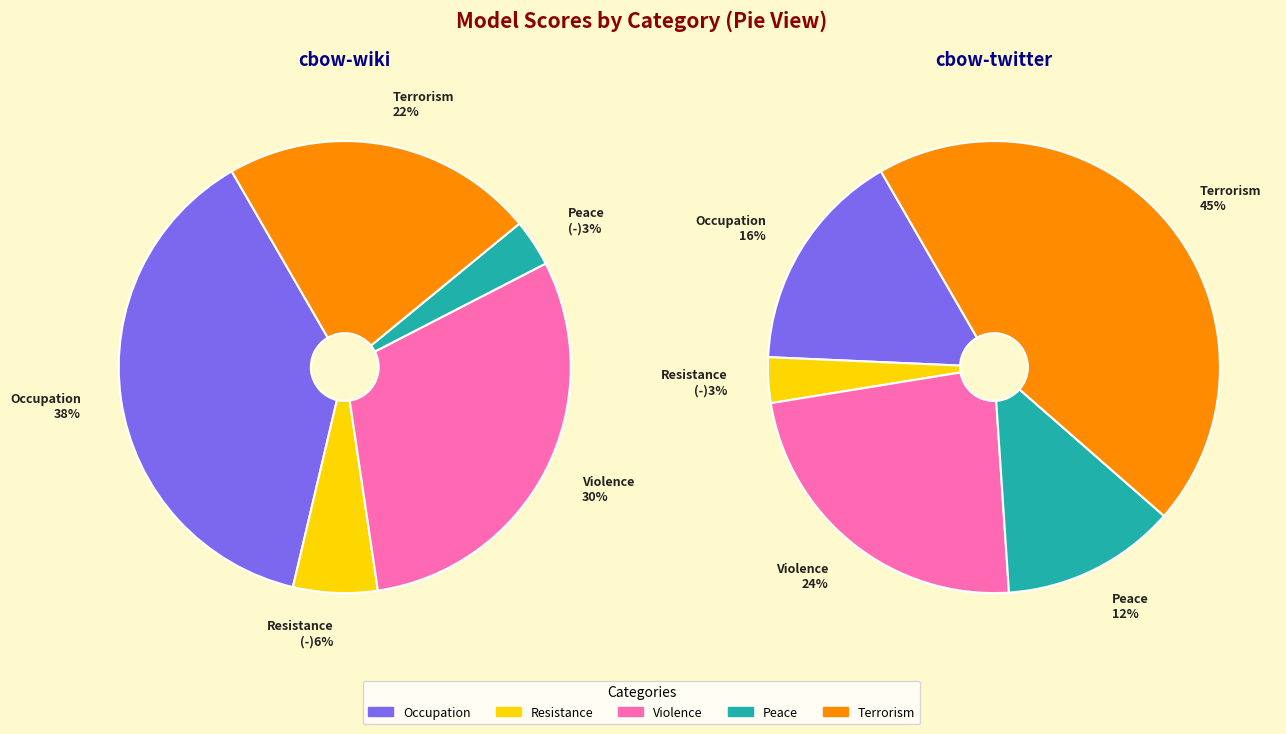

What is the smallest slice in the pie chart?

Resistance